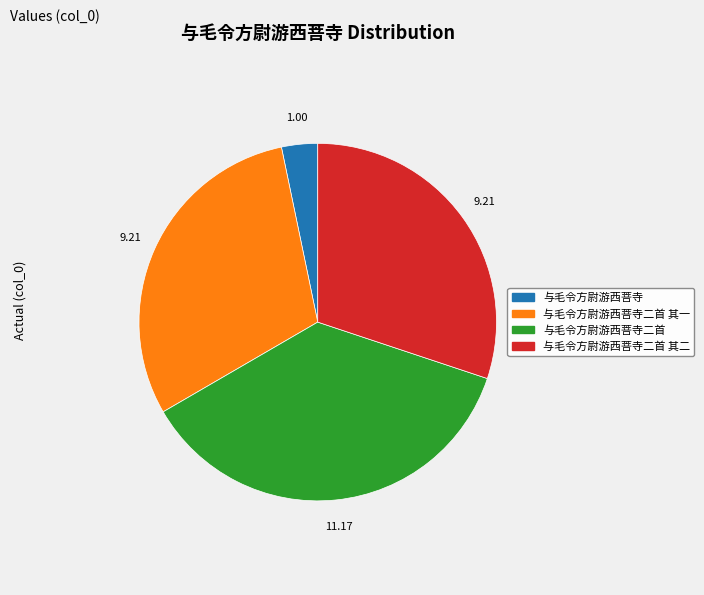

Is there any slice that represents more than half of the pie?

No